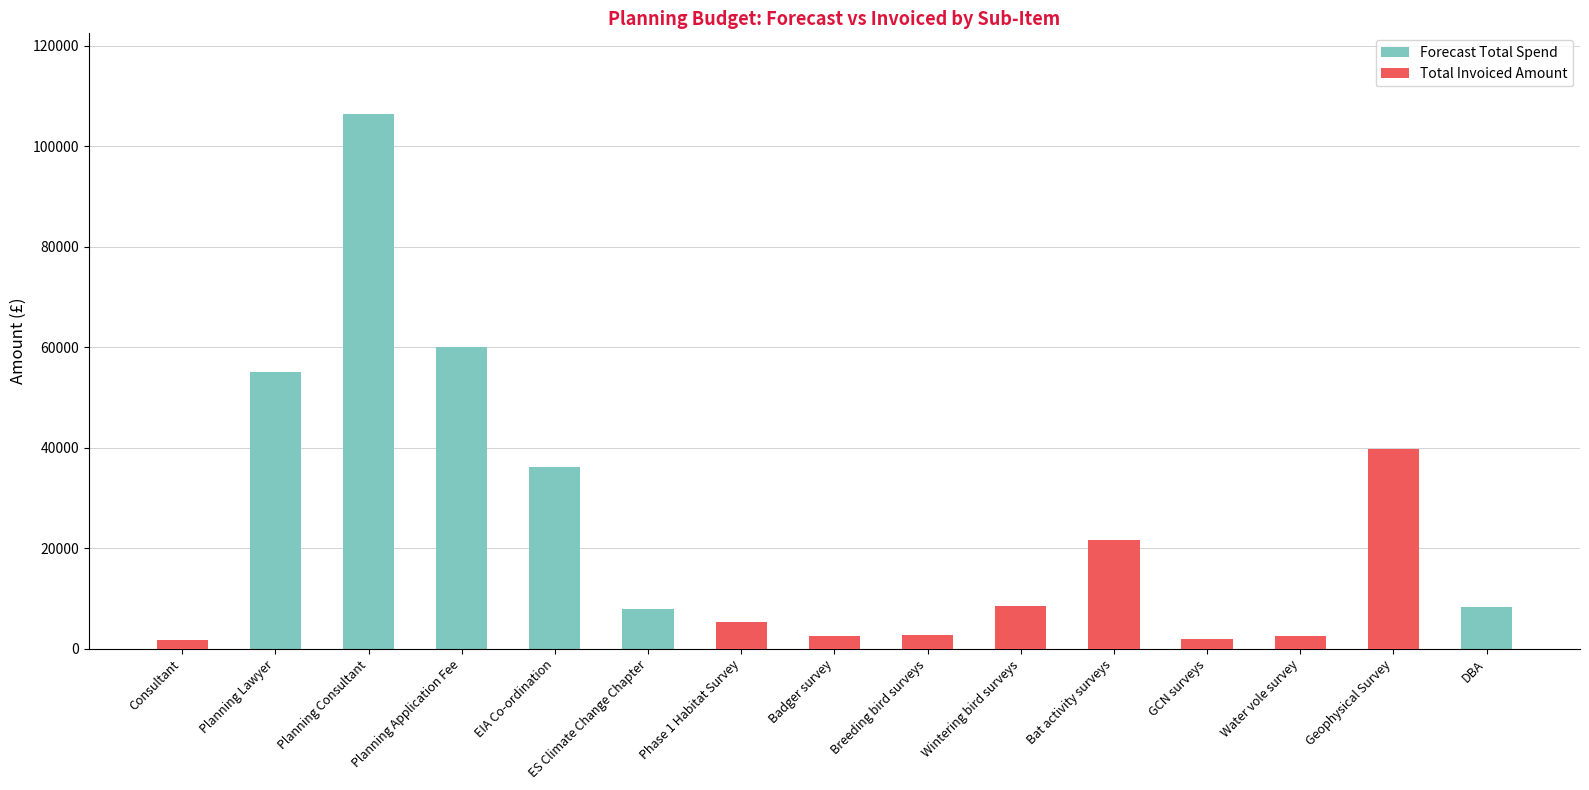

Does the chart contain stacked bars?

No